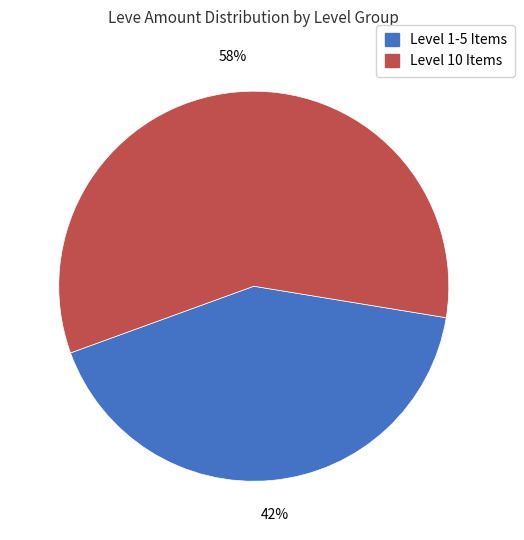

Is there any slice that represents more than half of the pie?

Yes